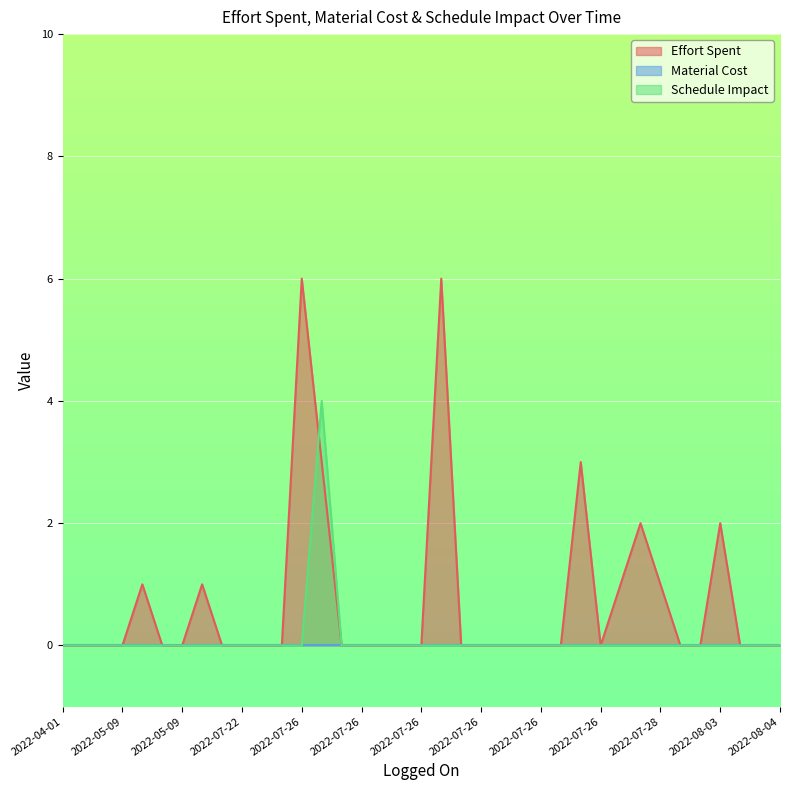

True or false: Schedule Impact has more than 2 interior local peaks.

False